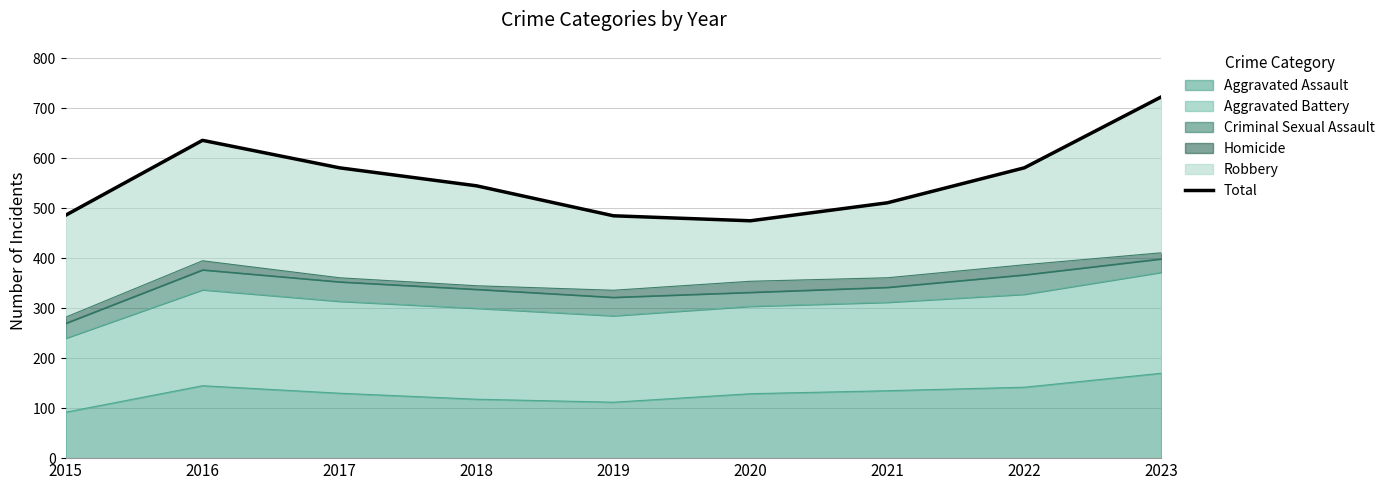

What is the sum of the values at 2022 and 2015?

1067